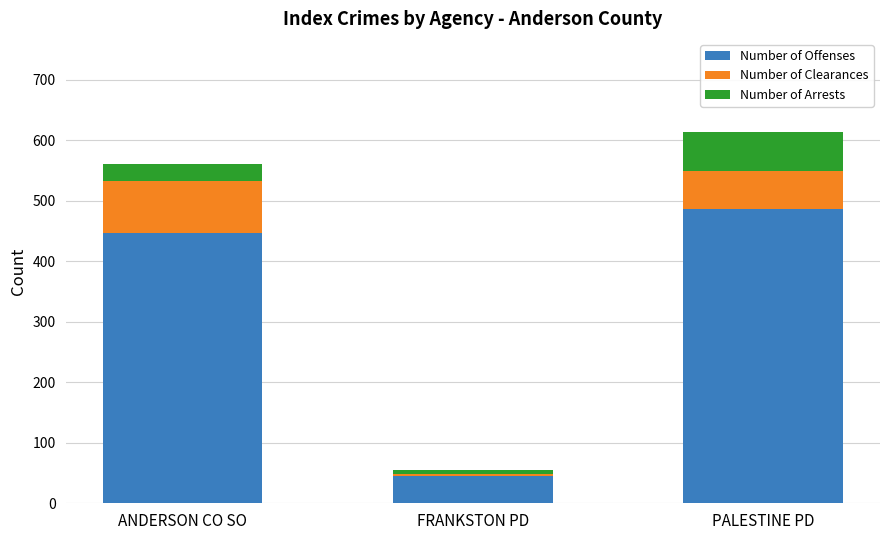

Reading left to right, transcribe the values for Number of Offenses.

ANDERSON CO SO=447	FRANKSTON PD=45	PALESTINE PD=487